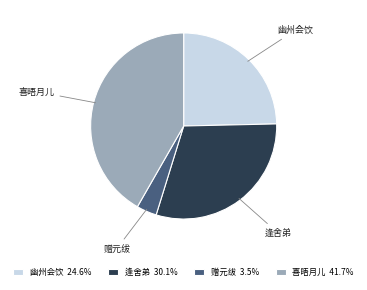

Combined, do 逢舍弟 and 赠元绂 account for over 50%?

No